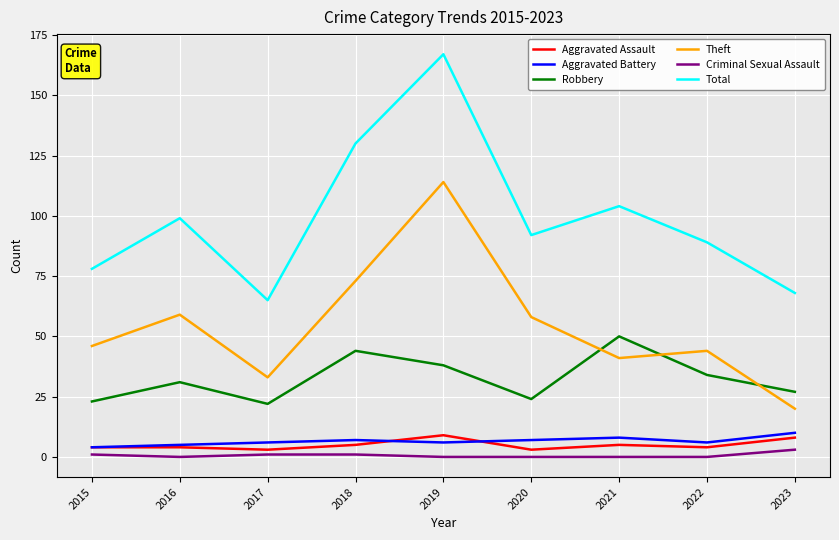

True or false: Total and Aggravated Assault cross at least once.

False